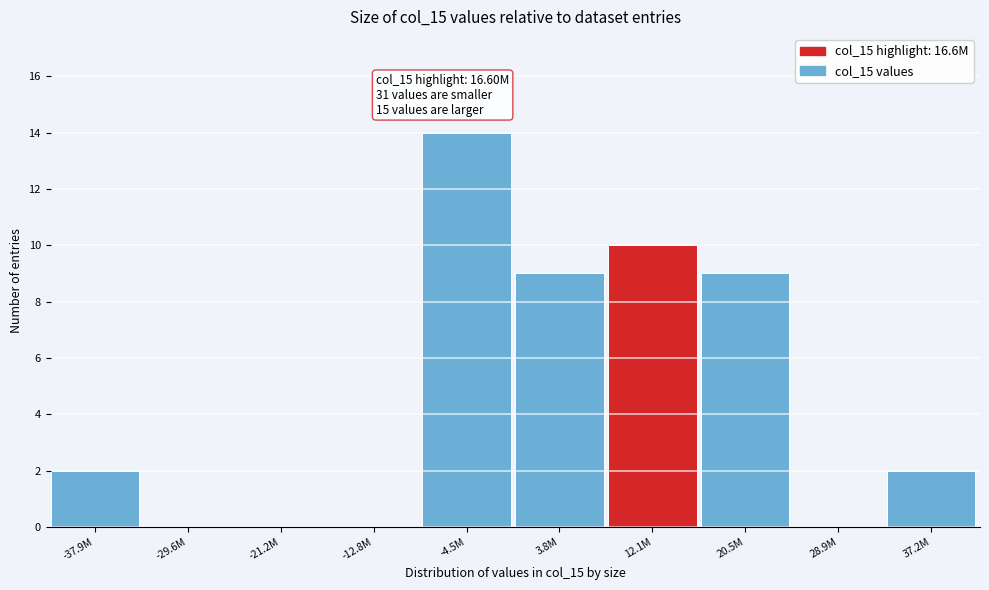

Reading left to right, extract all data points from this chart.

-37.9M=2	-29.6M=0	-21.2M=0	-12.8M=0	-4.5M=14	3.8M=9	12.1M=10	20.5M=9	28.9M=0	37.2M=2